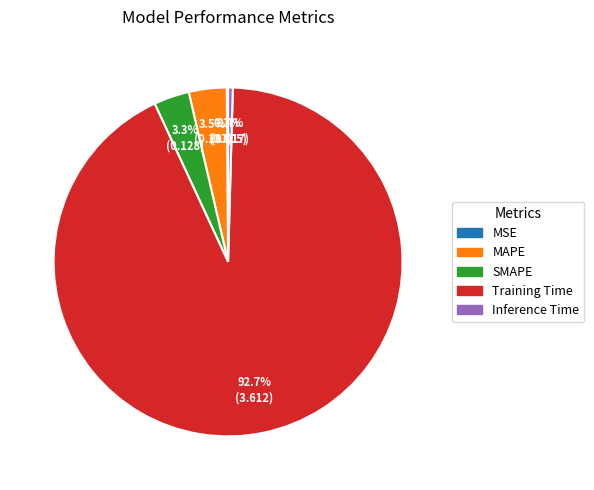

What percentage is the SMAPE slice, to the nearest percent?

3%